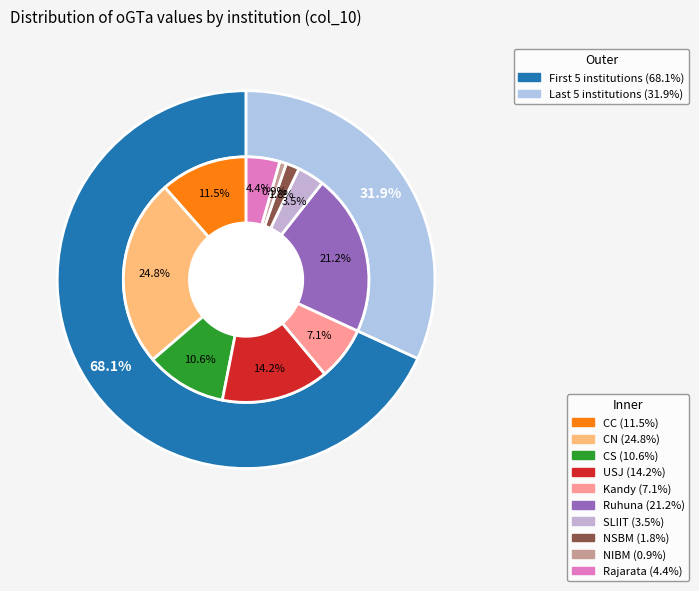

The CS slice represents 4% of the pie. True or false?

False